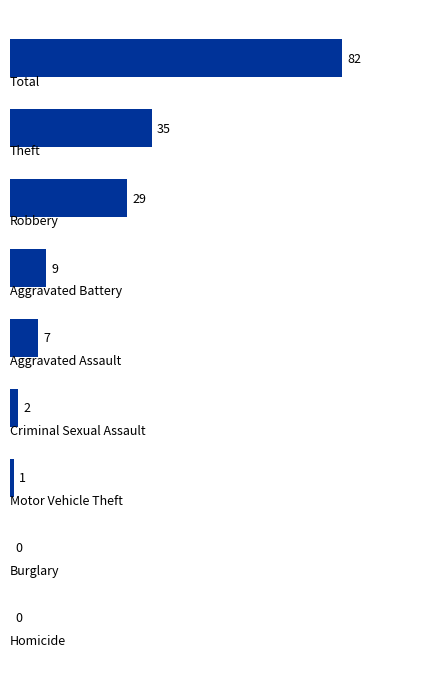

What is the greatest value displayed?

82